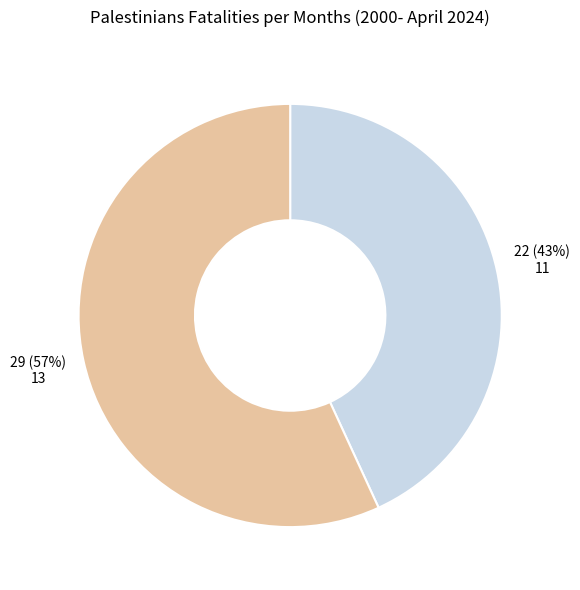

How many segments does this pie chart have?

2